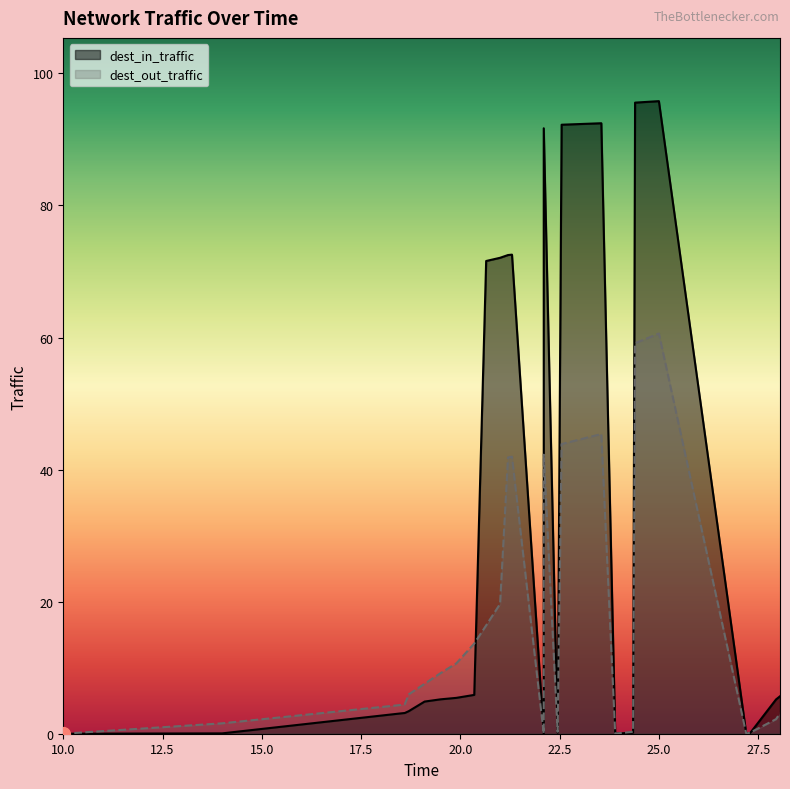

At which label does dest_in_traffic first exceed 5?

19.5